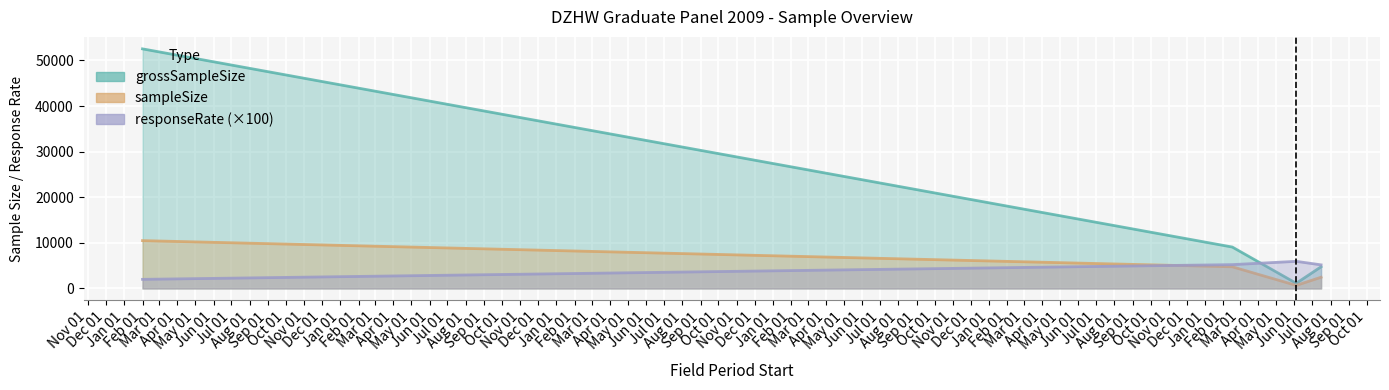

How many intersections are there between responseRate and grossSampleSize?

1